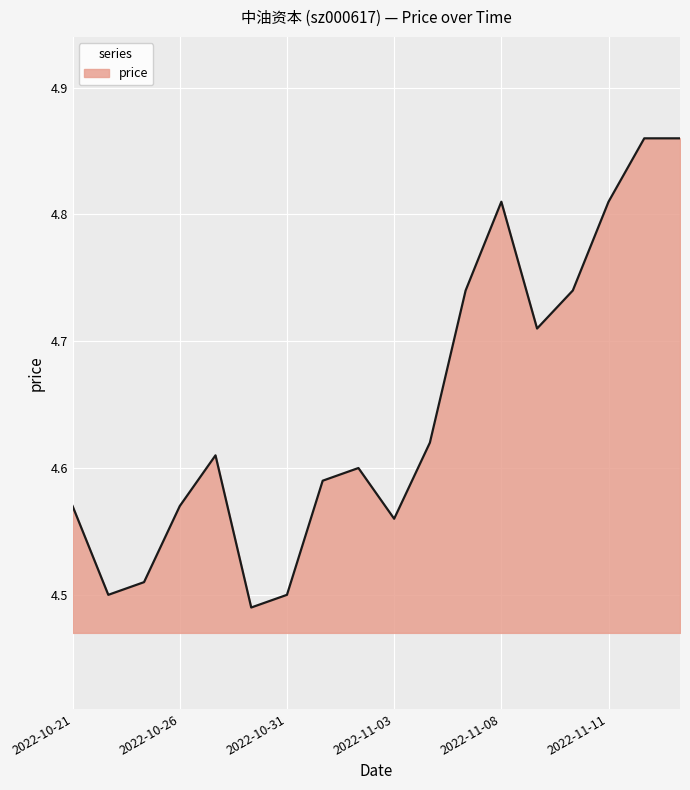

What is the difference between the maximum and minimum values?

0.4